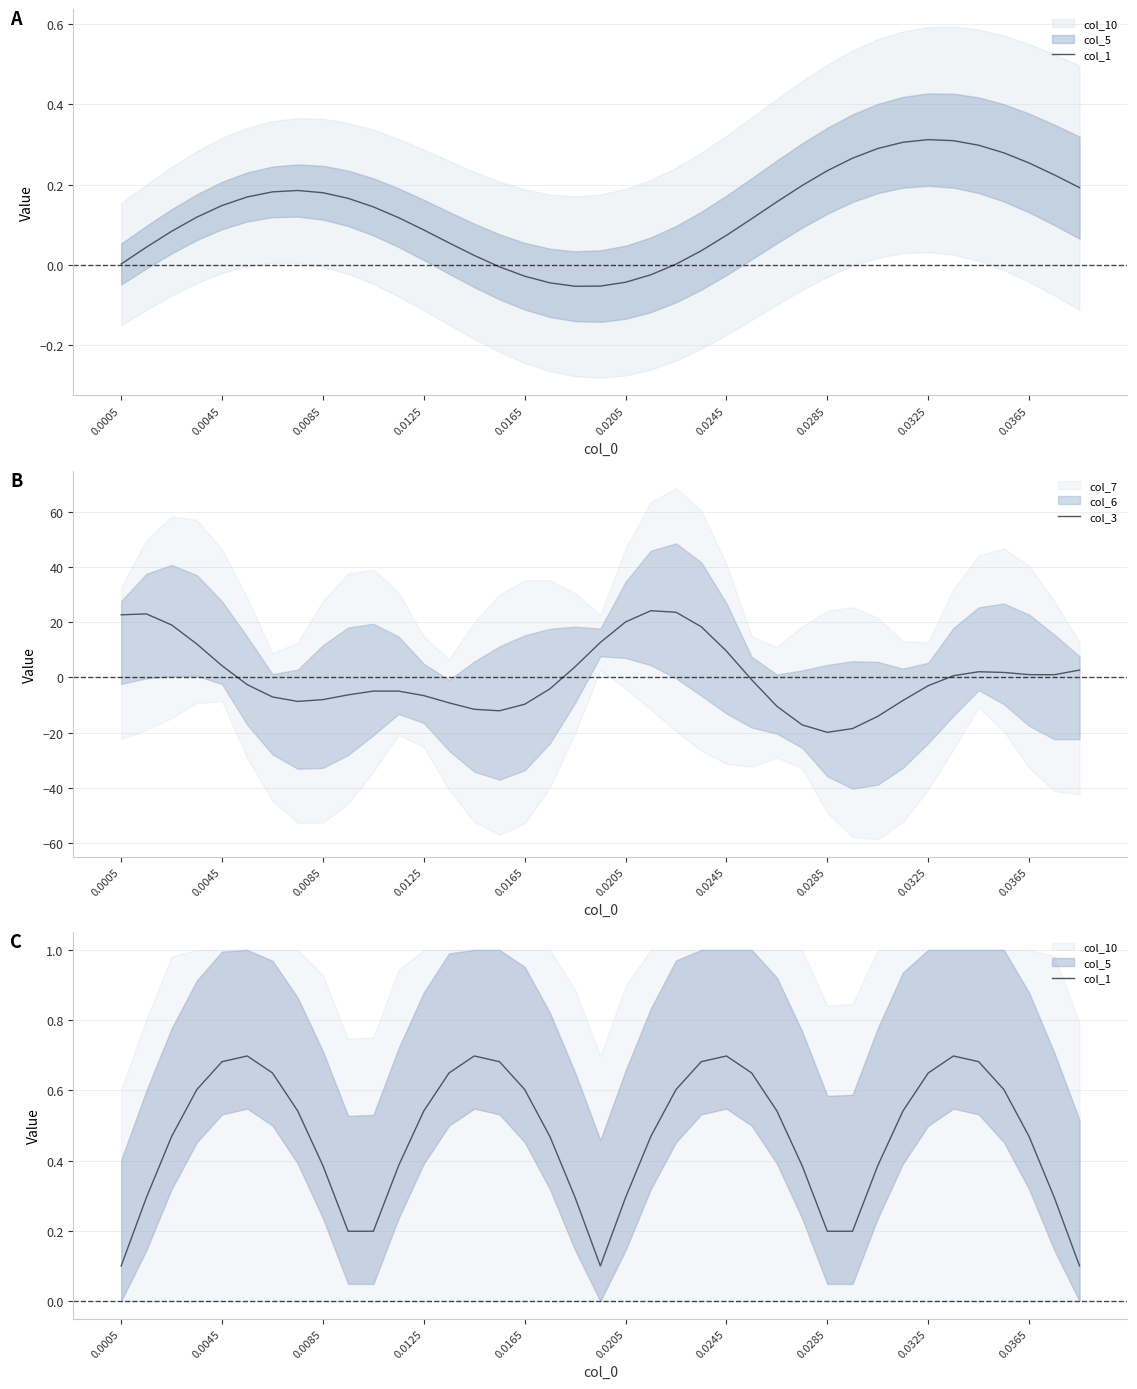

How many lines are shown in the chart?

2